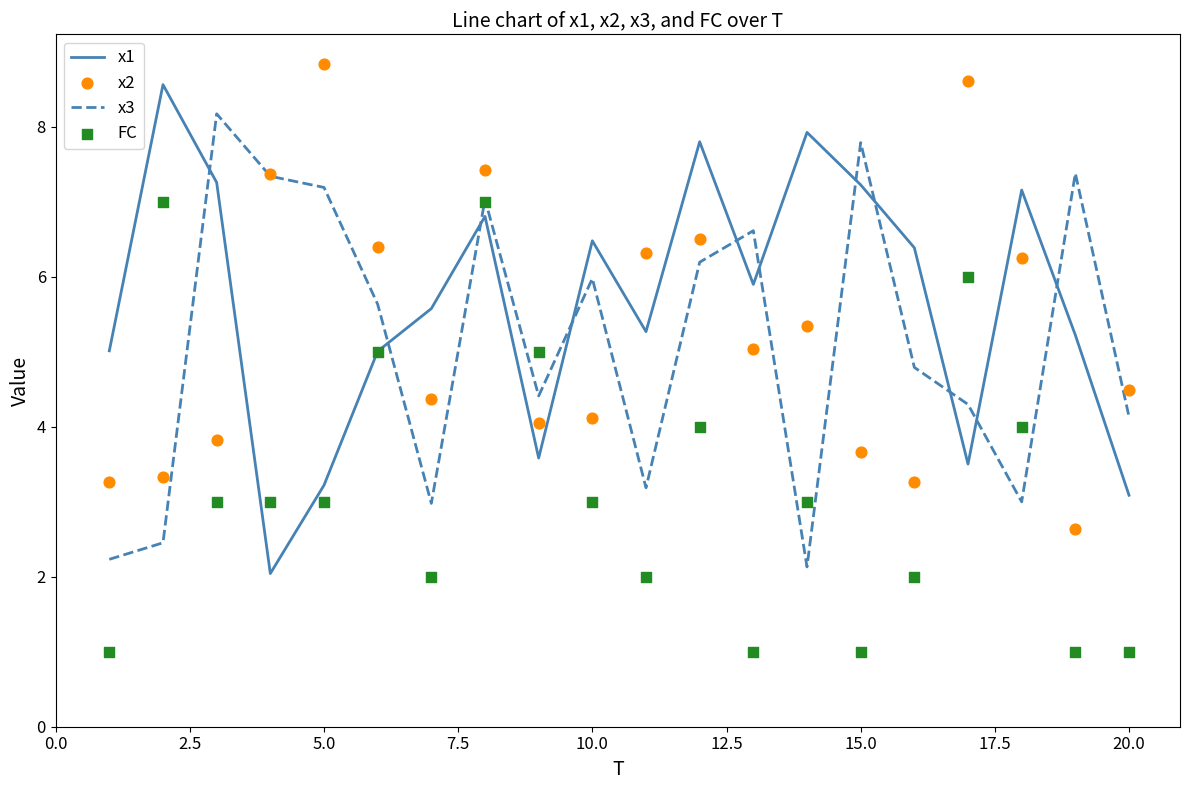

At how many categories does at least one series exceed 8?

4